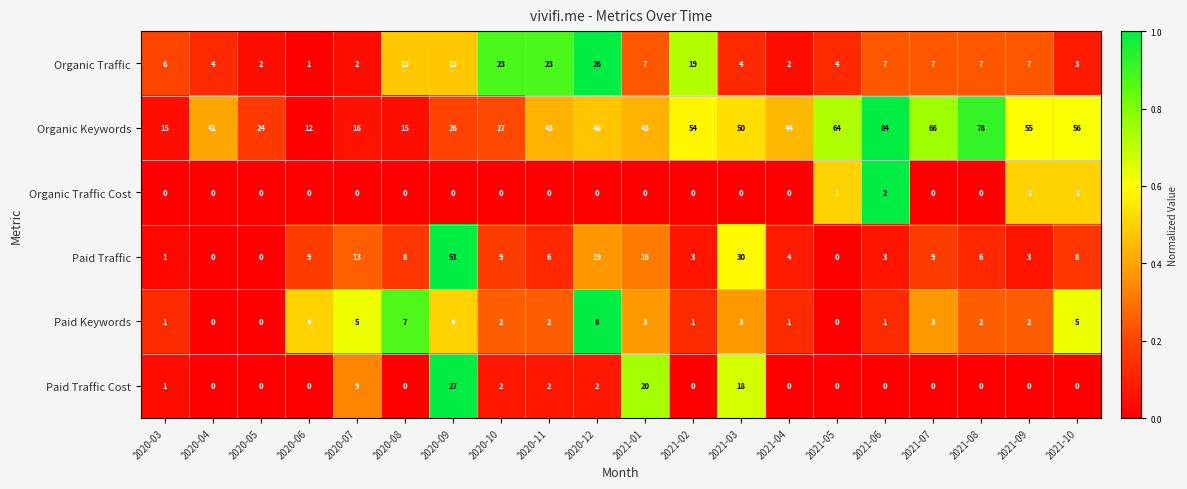

At how many categories does at least one series exceed 0?

20